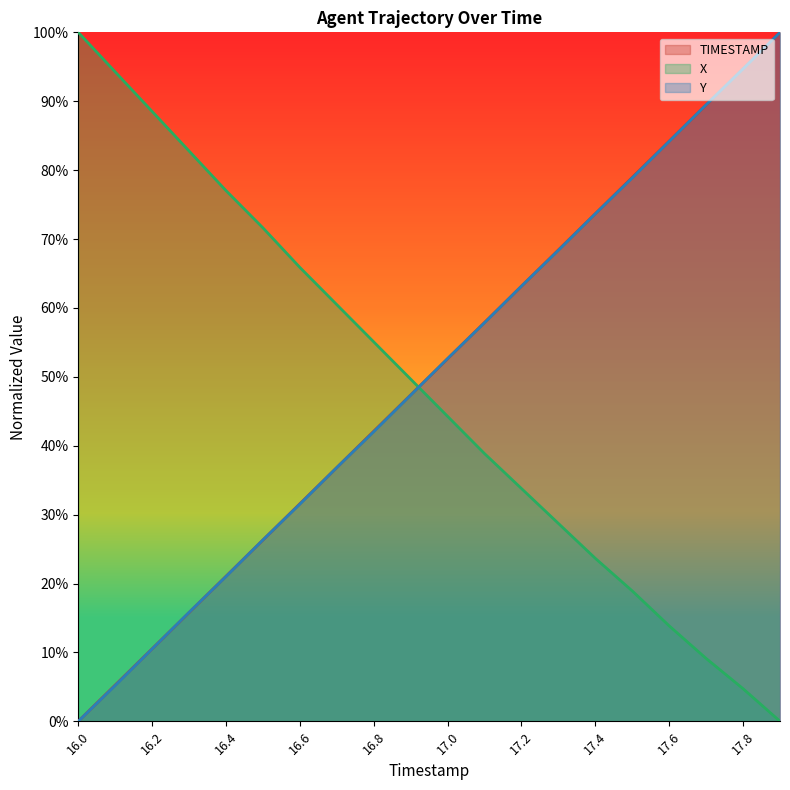

What position from the right is 16.3?

17